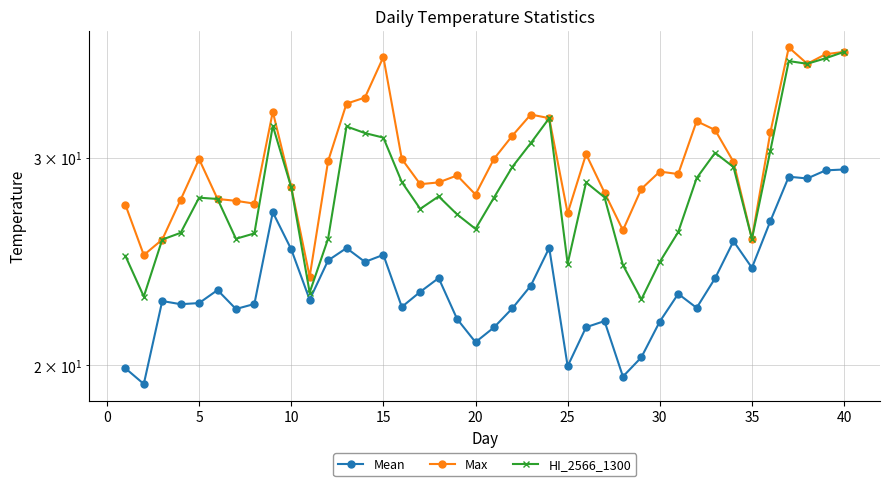

At 25, list the series in order from largest to smallest.

Max, HI_2566_1300, Mean